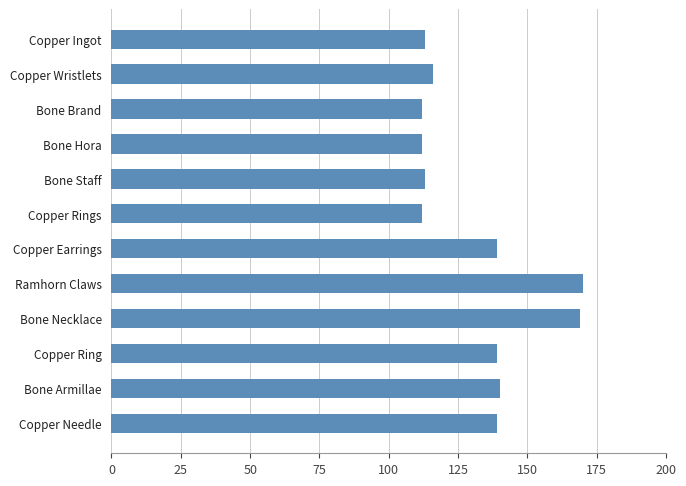

Is it true that the value at Copper Rings is 150?

False